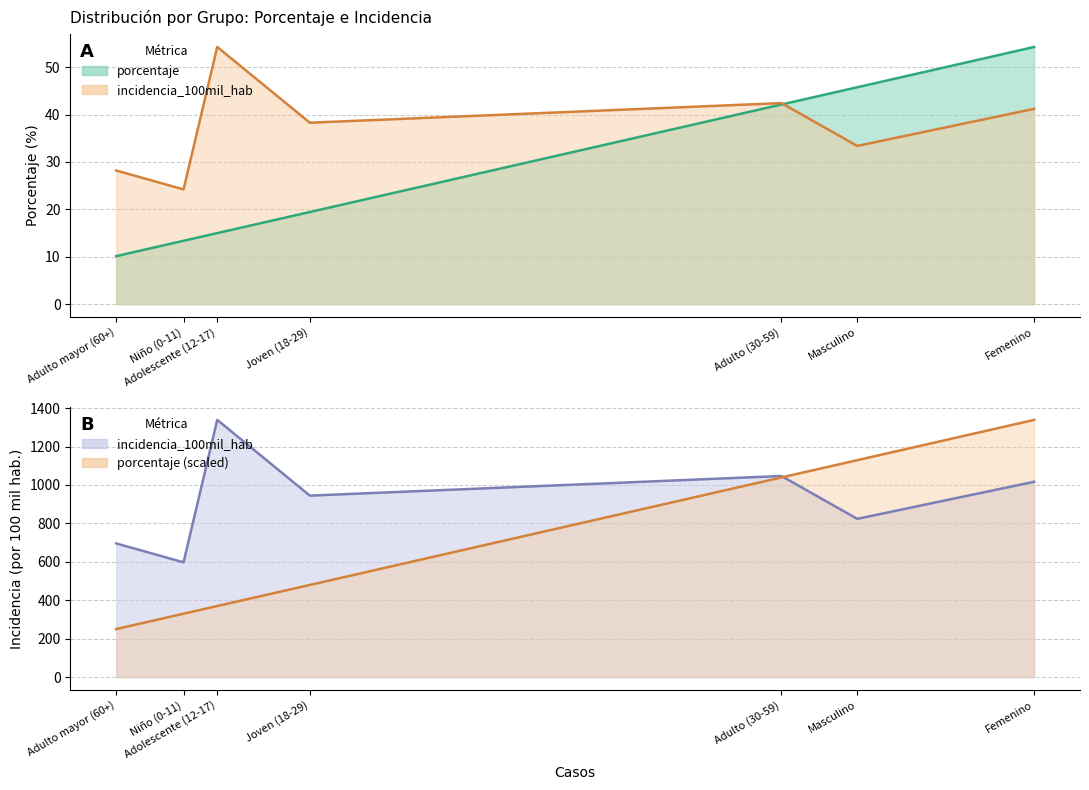

True or false: porcentaje and incidencia_100mil_hab cross at least once.

False